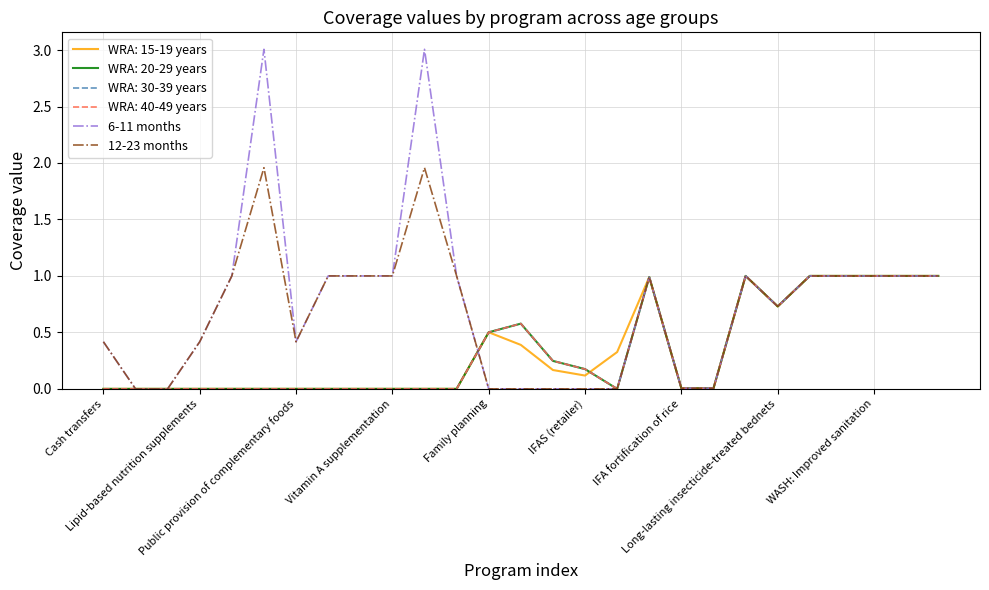

Does the chart display data point markers on the line(s)?

No